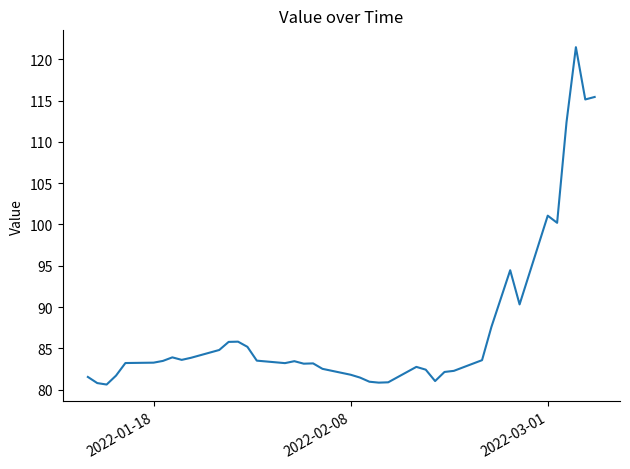

What is the difference between the maximum and minimum values?

40.8